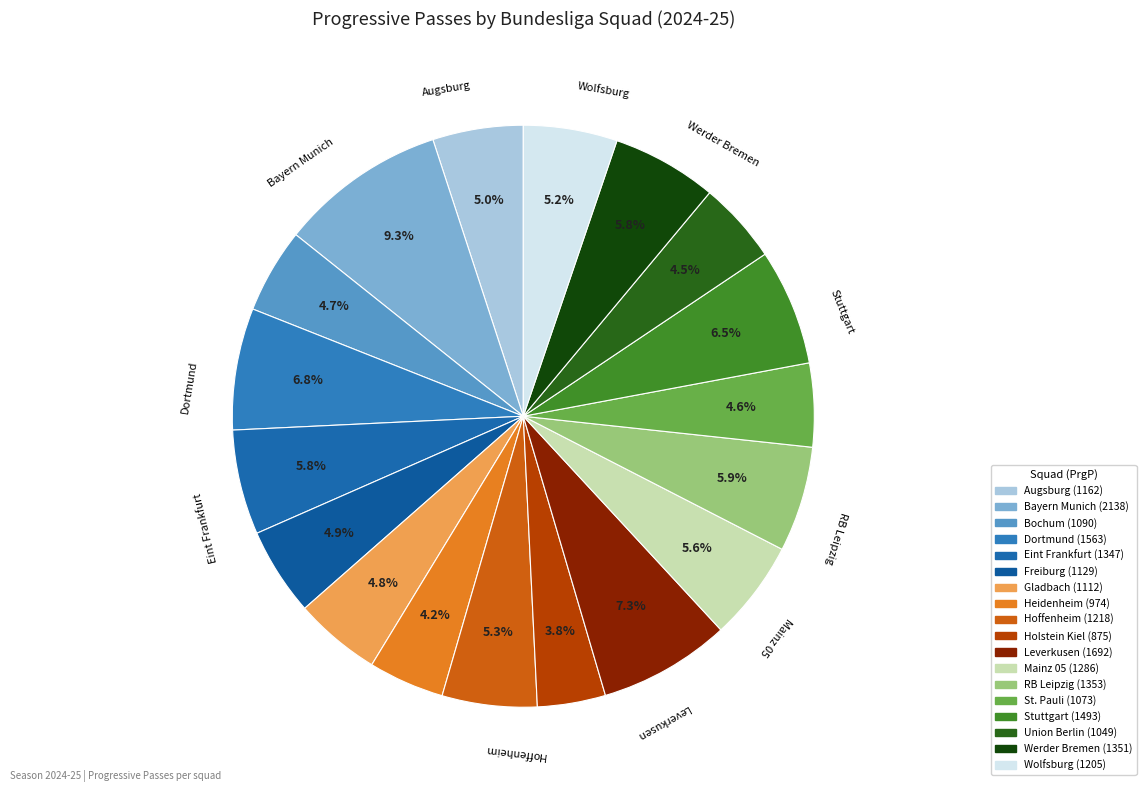

Is there any slice that represents more than half of the pie?

No